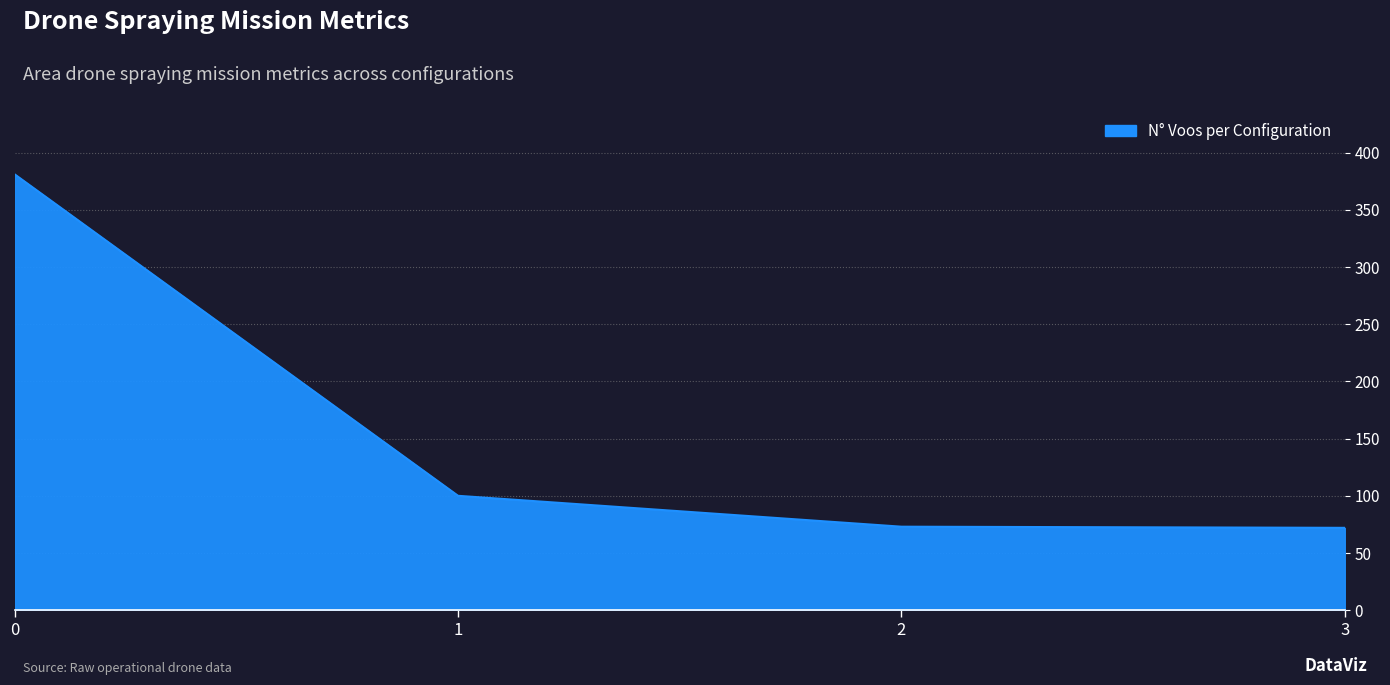

What is the difference between the maximum and second lowest values?

308